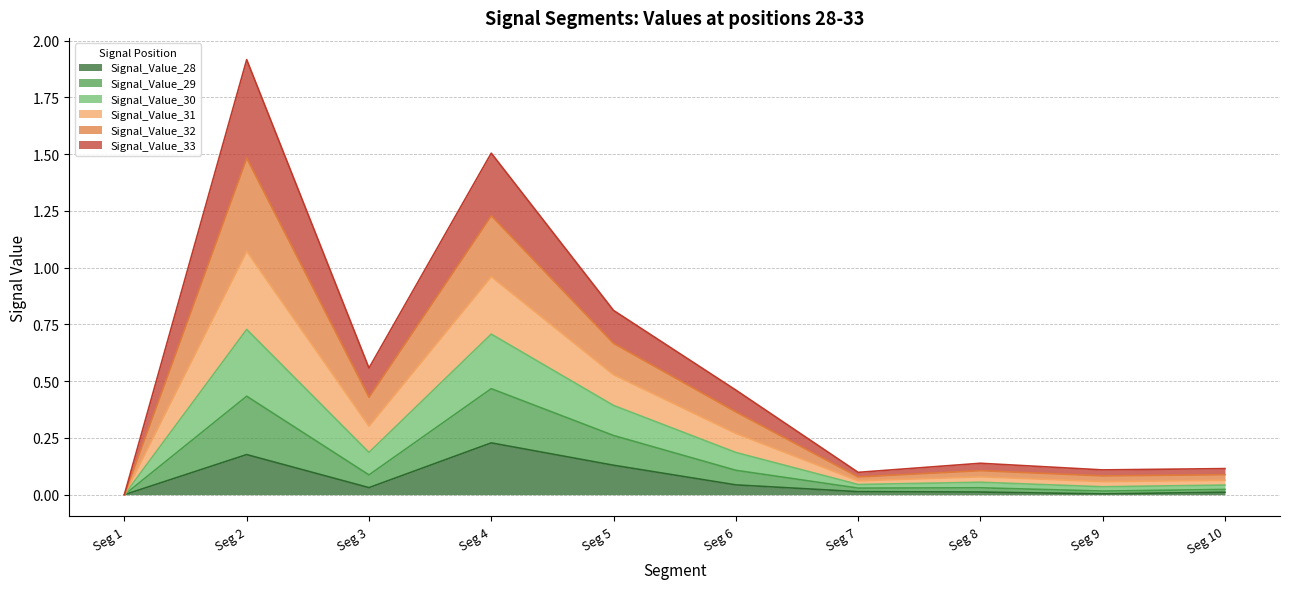

True or false: Signal_Value_29 and Signal_Value_30 intersect in this chart.

False